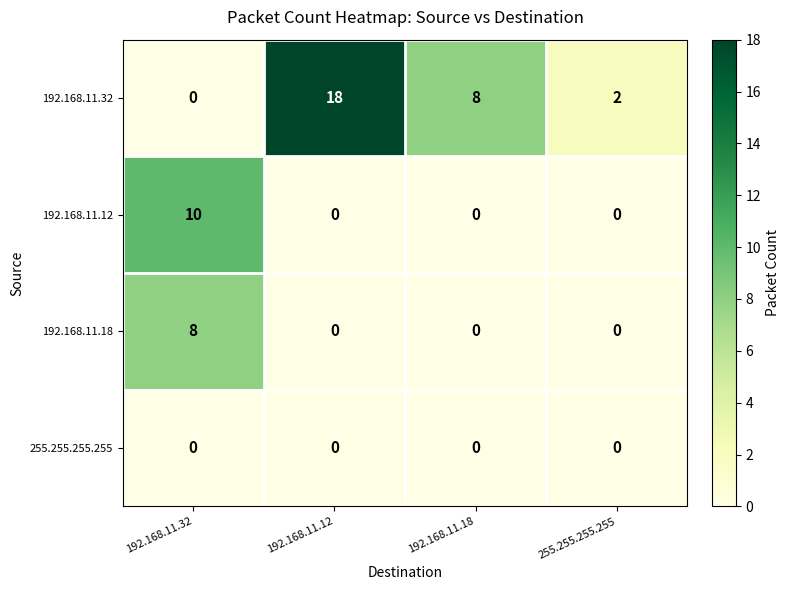

At which label does 192.168.11.32 first exceed 8?

192.168.11.12